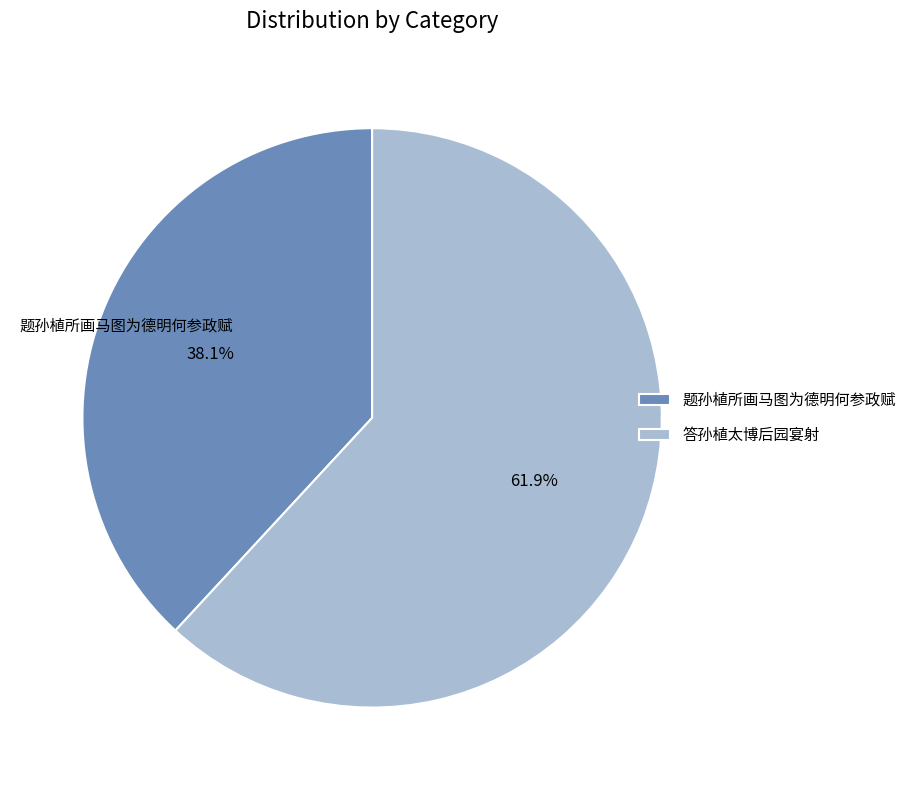

What is the smallest slice in the pie chart?

题孙植所画马图为德明何参政赋